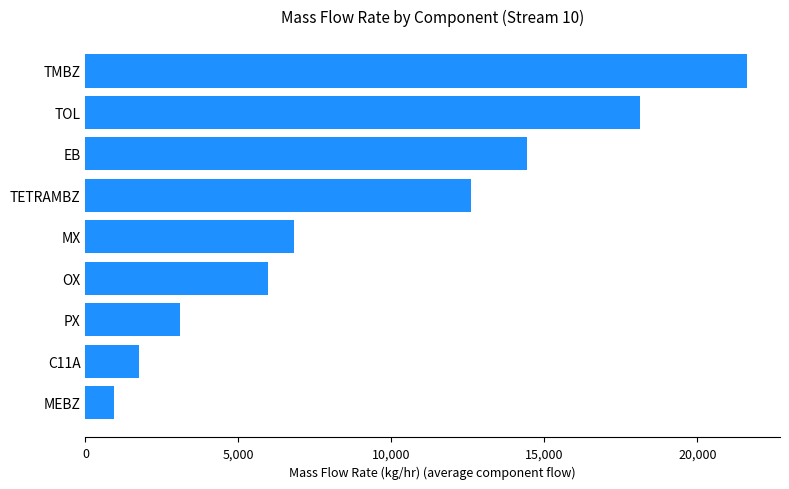

What is the greatest value displayed?

21616.4